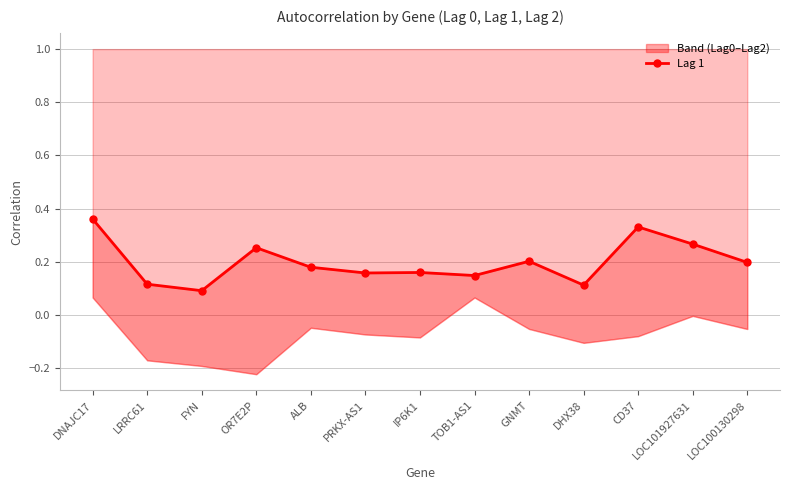

Where is the first local maximum?

OR7E2P